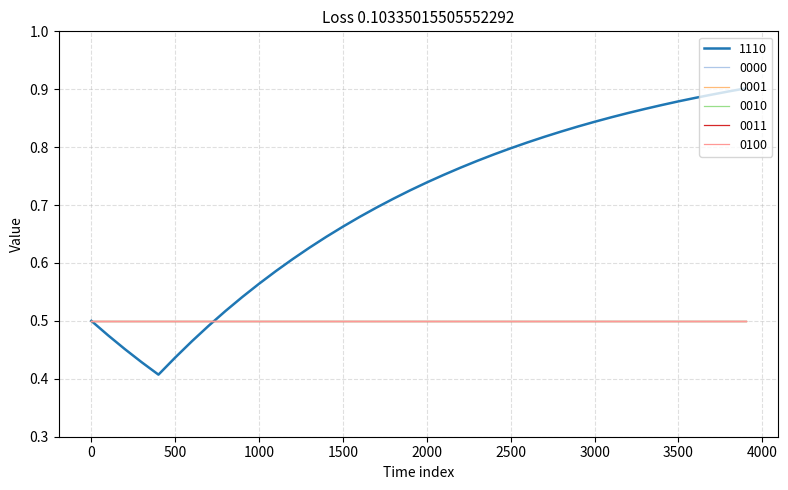

Is this an area chart (filled region under the line)?

No